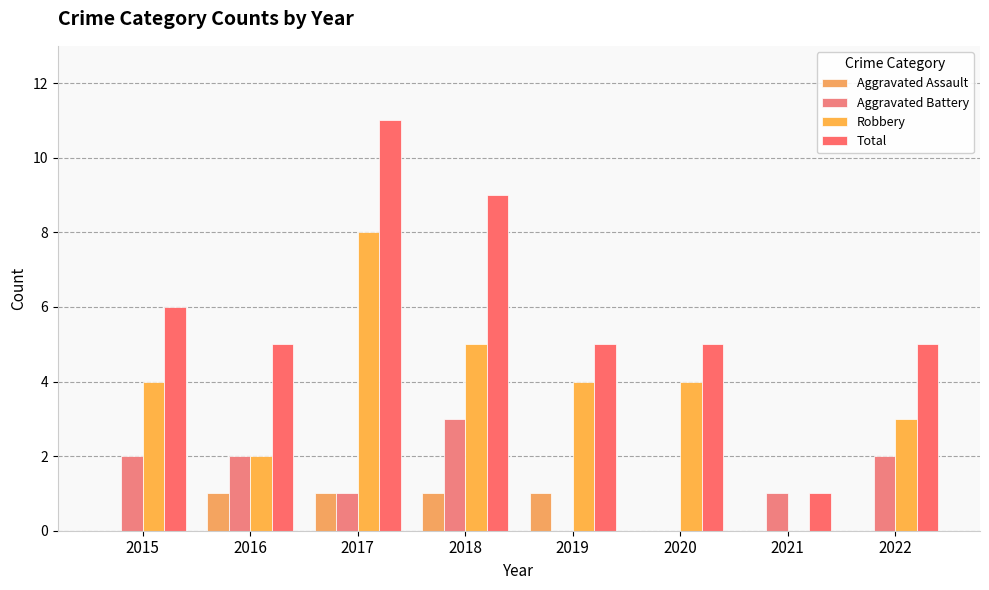

Count the Robbery values in the range 3 to 5.

5